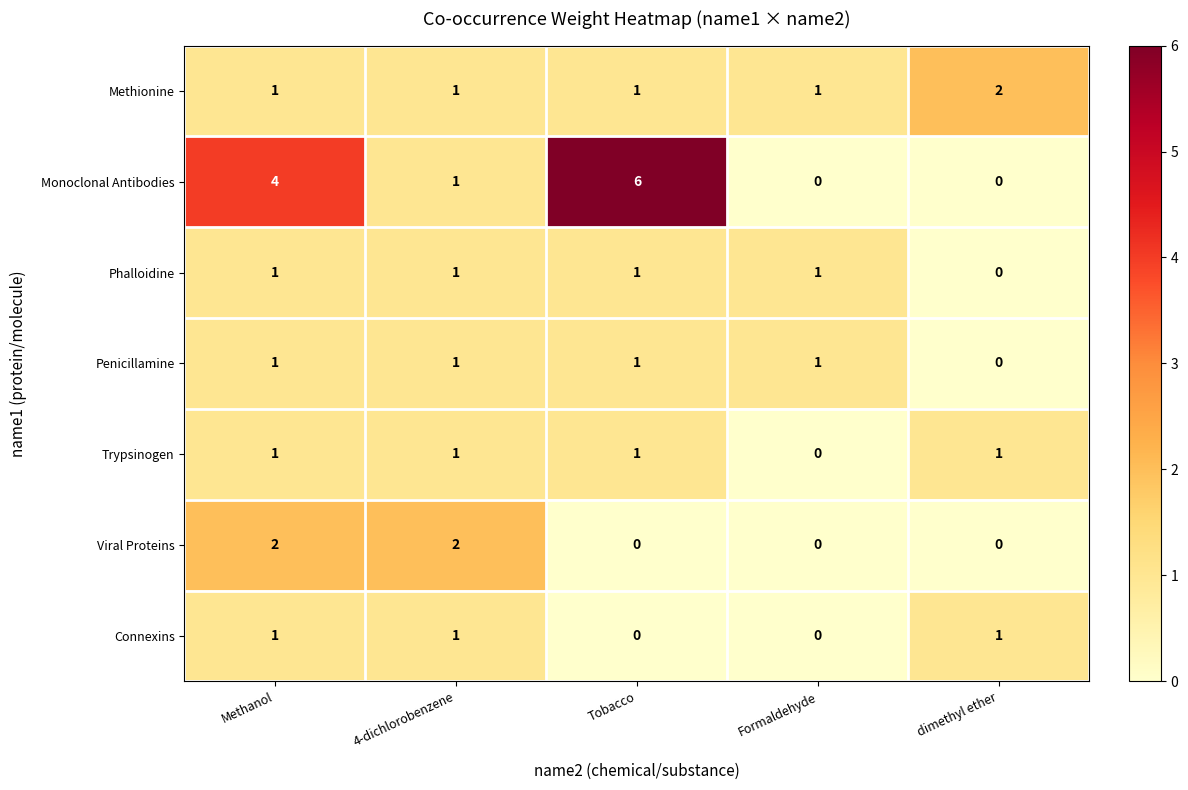

Which series has the largest range (max minus min)?

Monoclonal Antibodies